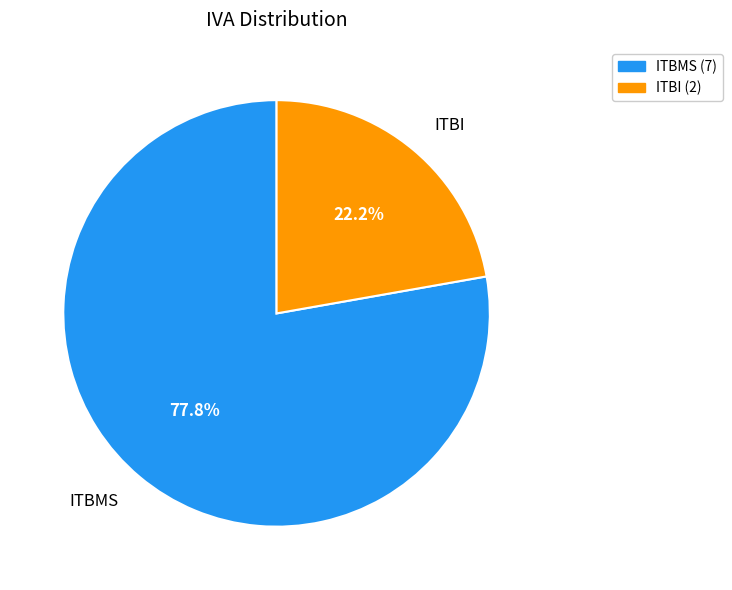

Which category has the biggest portion of the pie?

ITBMS